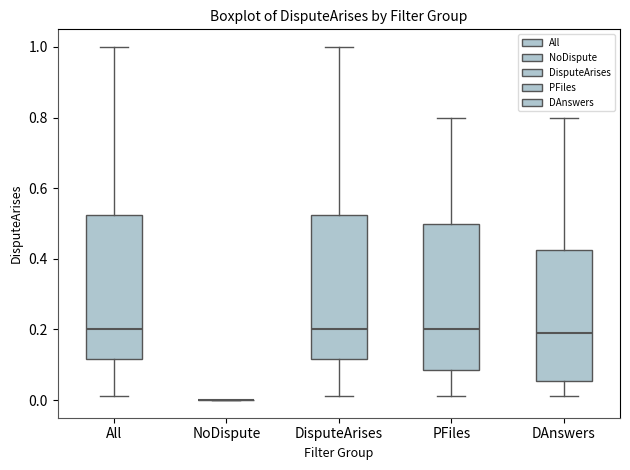

Where is the upper edge of the box for DAnswers on the y-axis? The values are not printed on the chart, so give them approximately, as read against the axis.

0.42